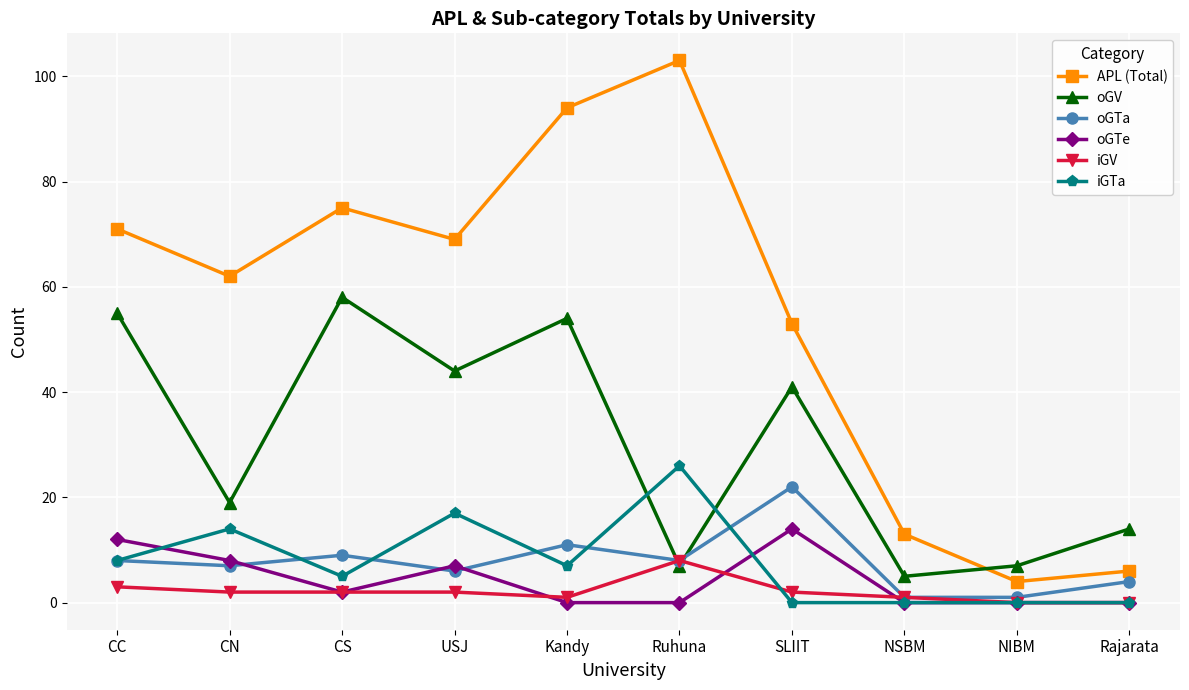

After their last crossing, which series has the higher values: oGTa or oGV?

oGV